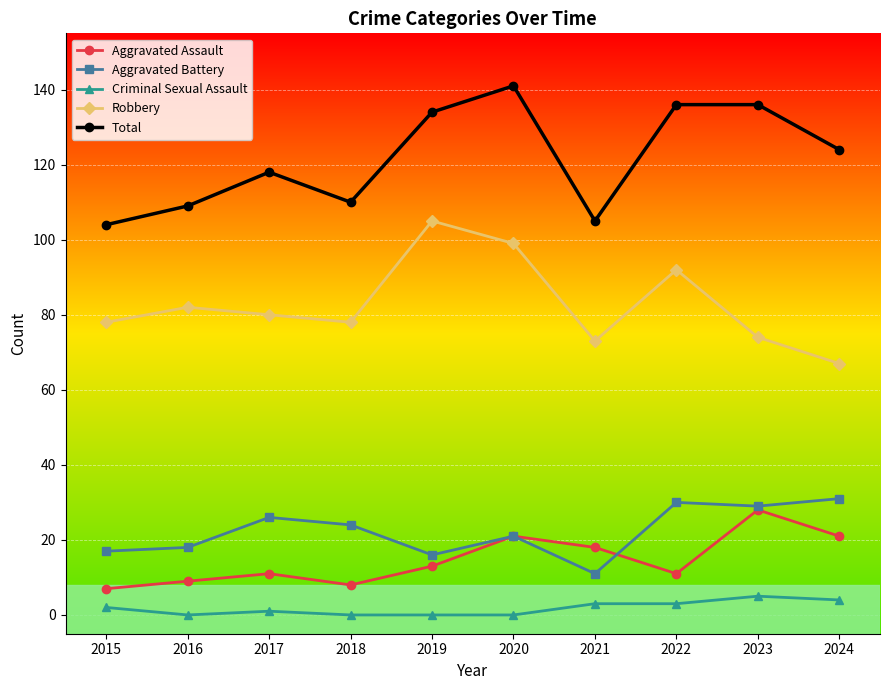

What is the approximate value of Aggravated Assault at 2016, to the nearest 5?

10